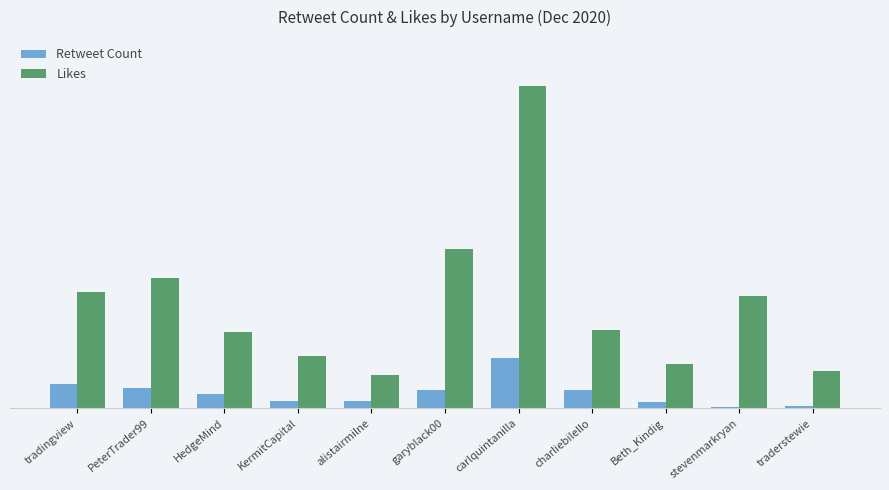

List the series in order of their peak value, lowest first.

Retweet Count, Likes